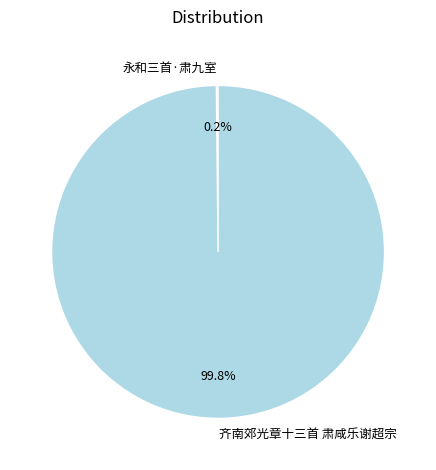

What portion of the pie excludes 齐南郊光章十三首 肃咸乐谢超宗?

0.2%